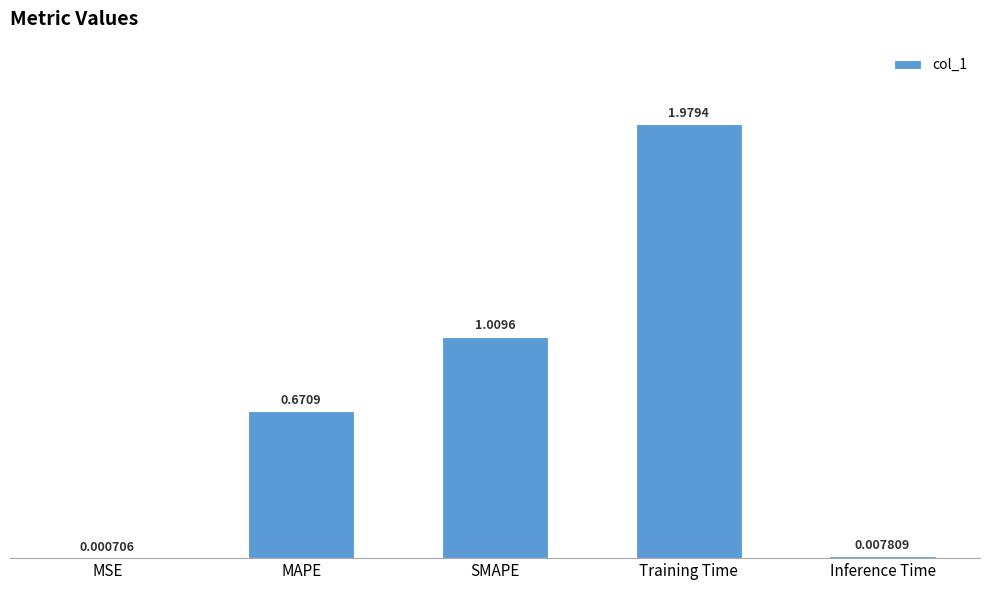

At which label is the value closest to 0?

MSE